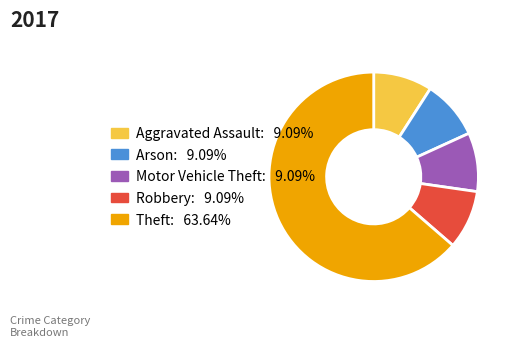

How many segments does this pie chart have?

5